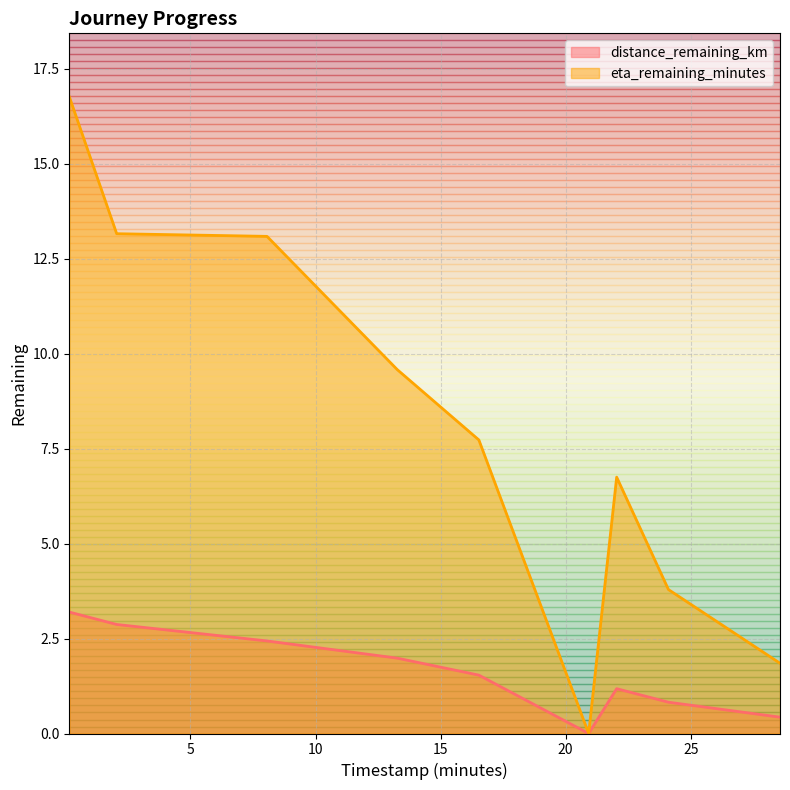

Which series has the largest range (max minus min)?

eta_remaining_minutes